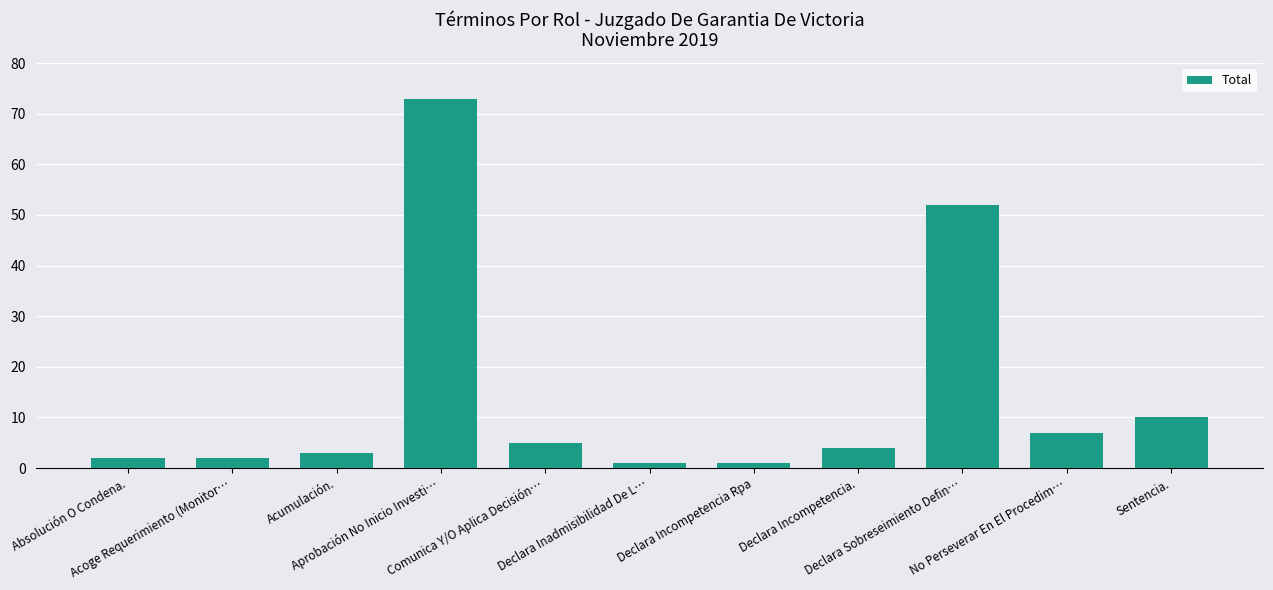

What is the minimum value shown in the chart?

1